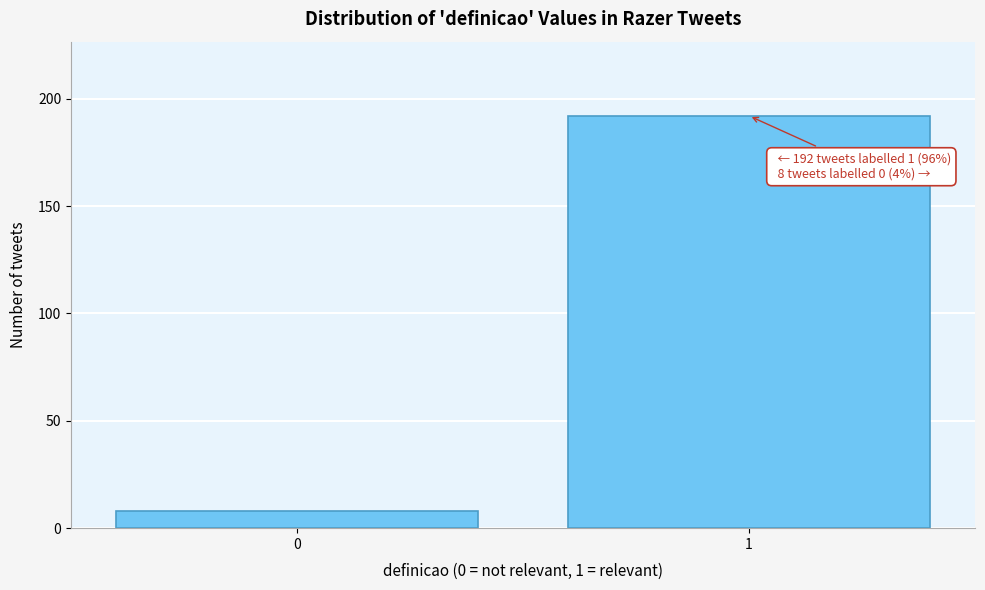

Reading left to right, list all the values displayed in this chart.

0=8	1=192